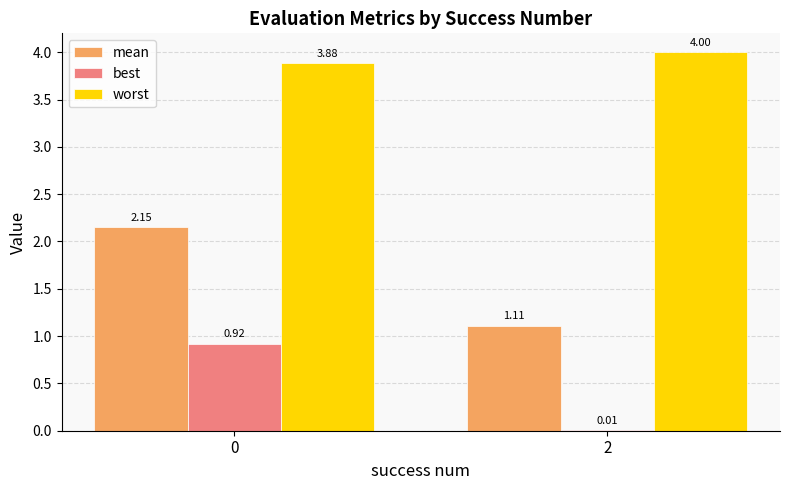

Which series changed the most between 0 and 2?

mean